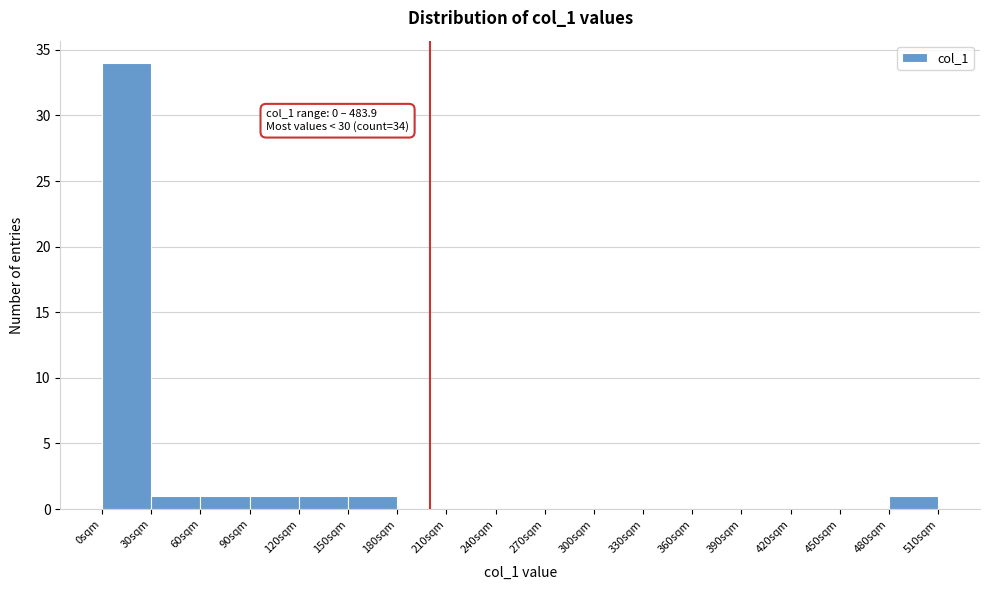

Which range on the x-axis has the tallest bar?

0 to 30